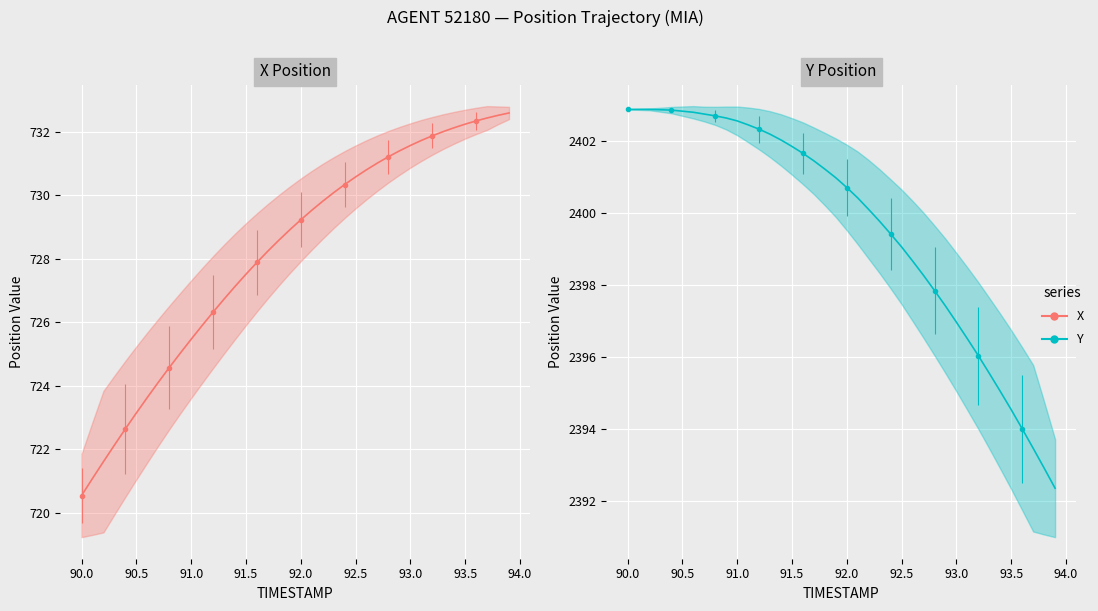

At how many categories does at least one series exceed 1509?

40